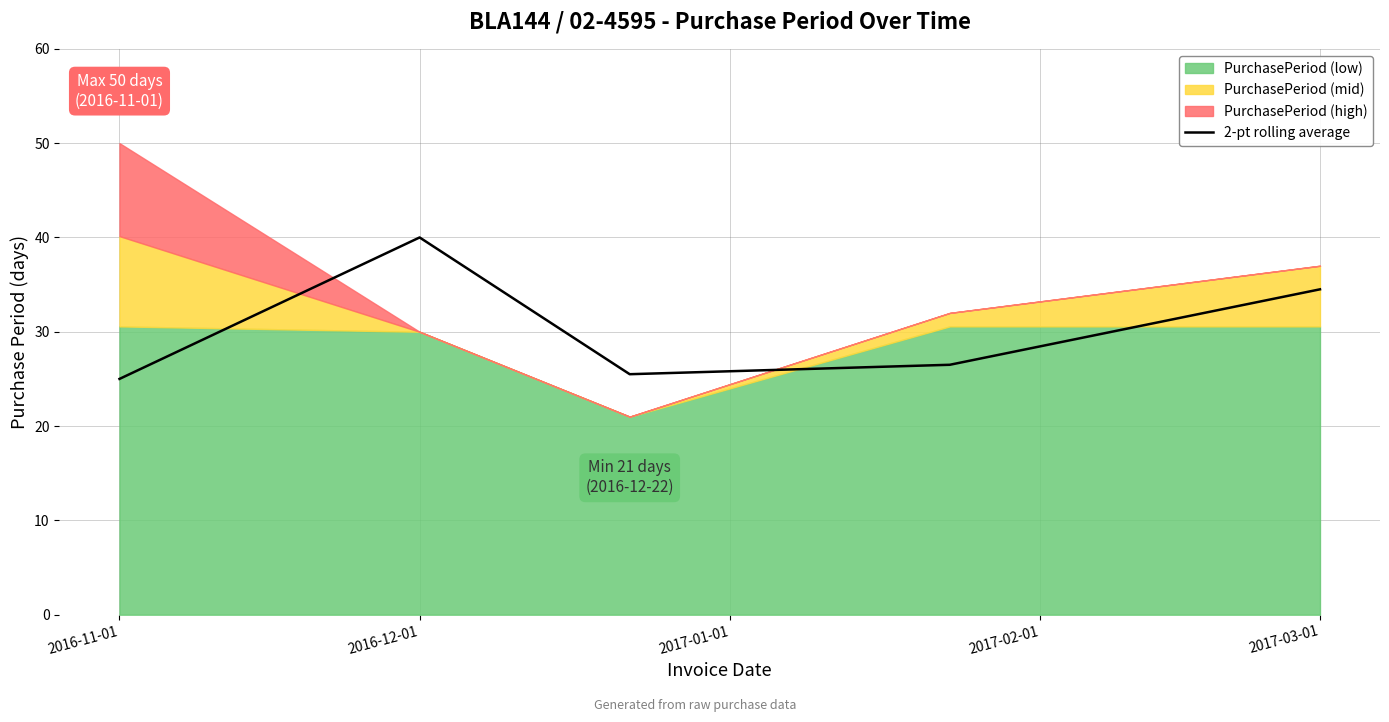

At which label is 2-pt rolling average closest to 32?

2017-03-01